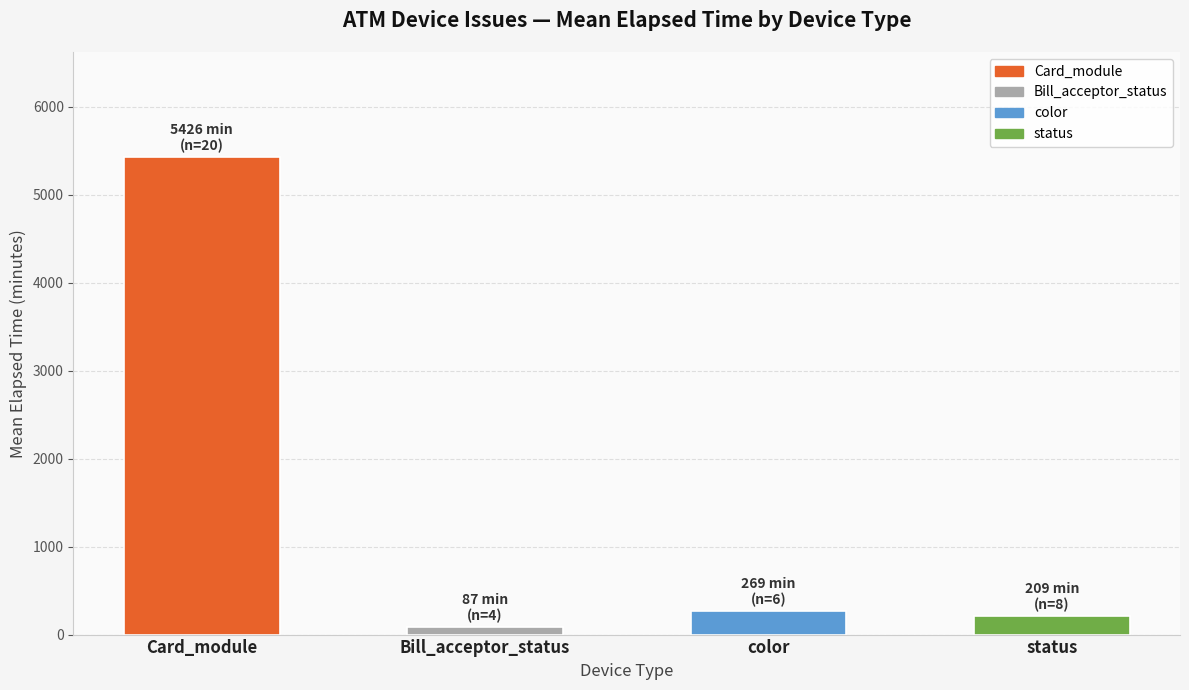

What position from the right is color?

2